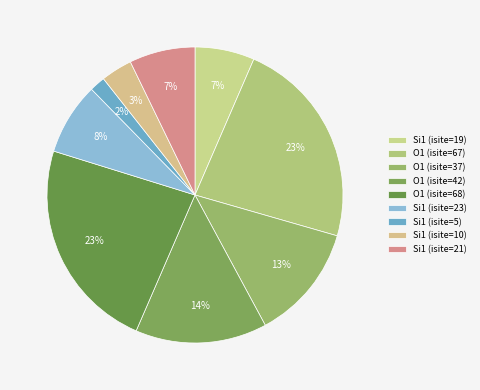

Is it true that O1 (isite=67) is 30% of the pie?

False